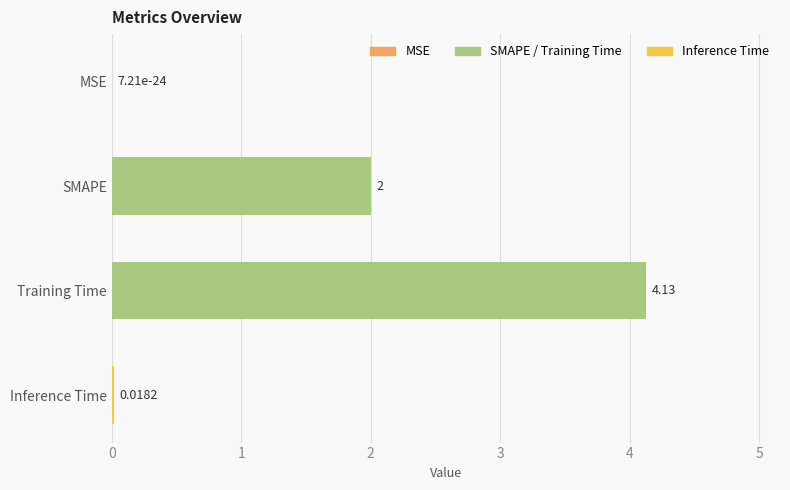

At which label is the value closest to 2?

SMAPE